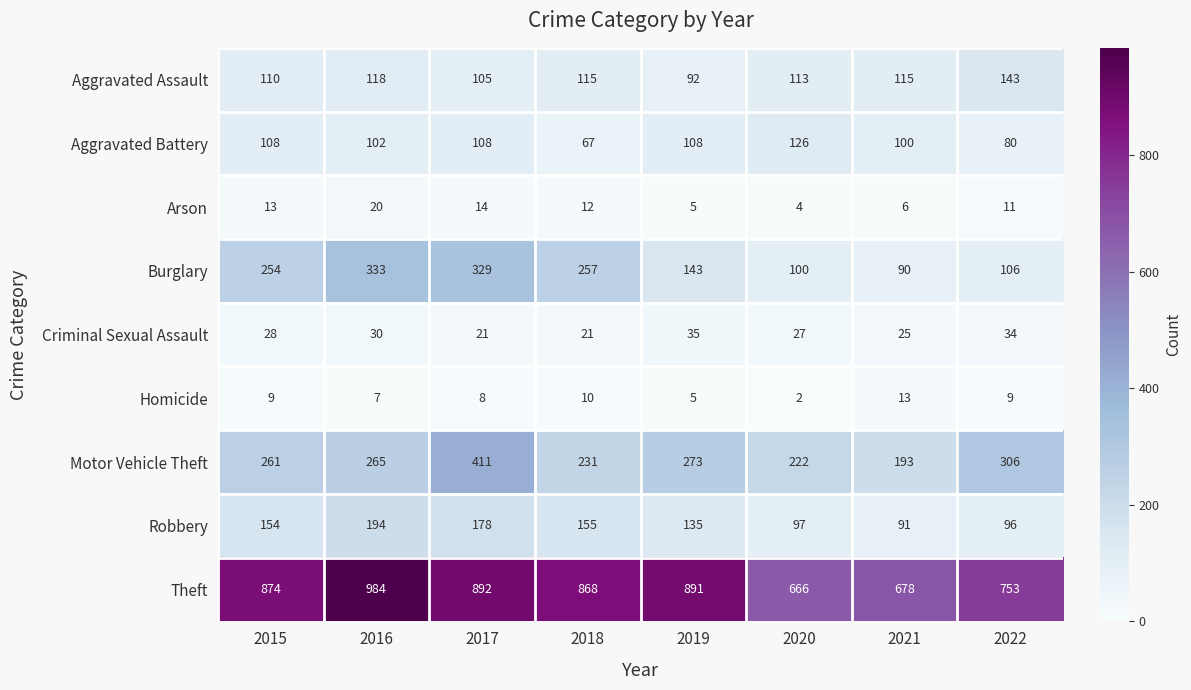

What is the sum of the Robbery values at 2020 and 2021?

188